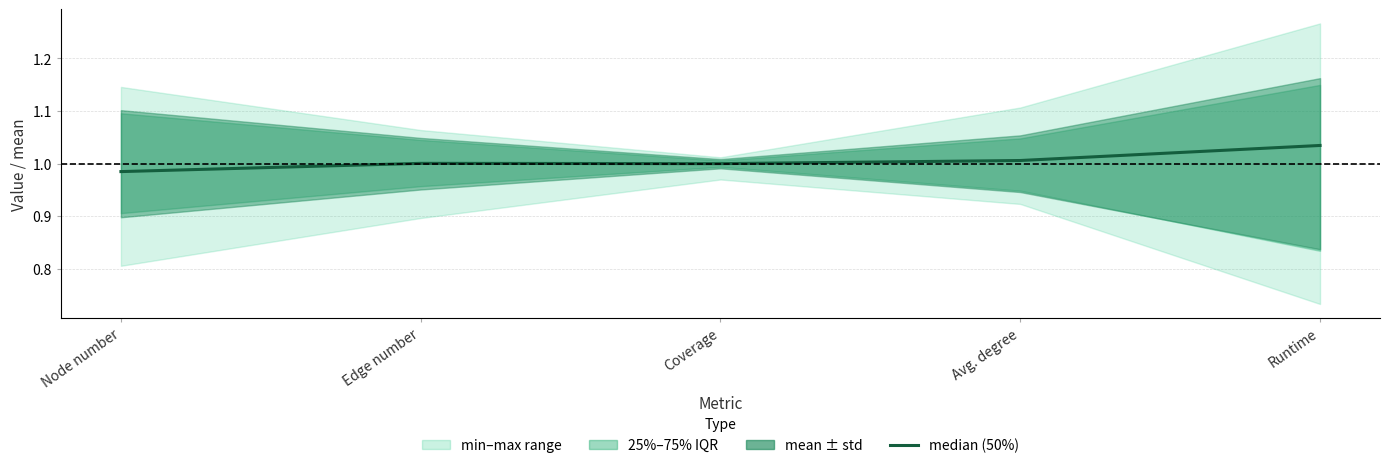

What is the minimum value shown in the chart?

1.0